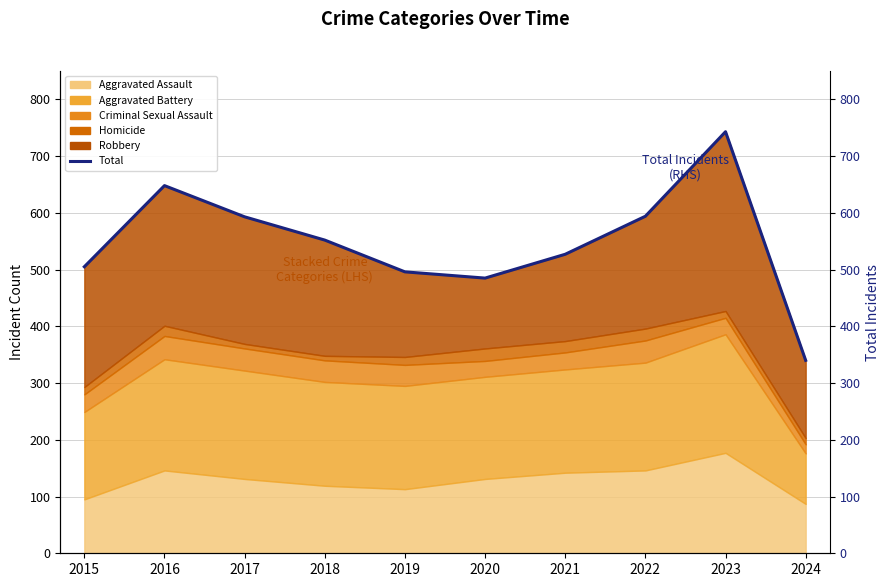

Reading left to right, transcribe all the data shown in this chart.

2015=505	2016=648	2017=593	2018=552	2019=496	2020=485	2021=527	2022=594	2023=743	2024=340